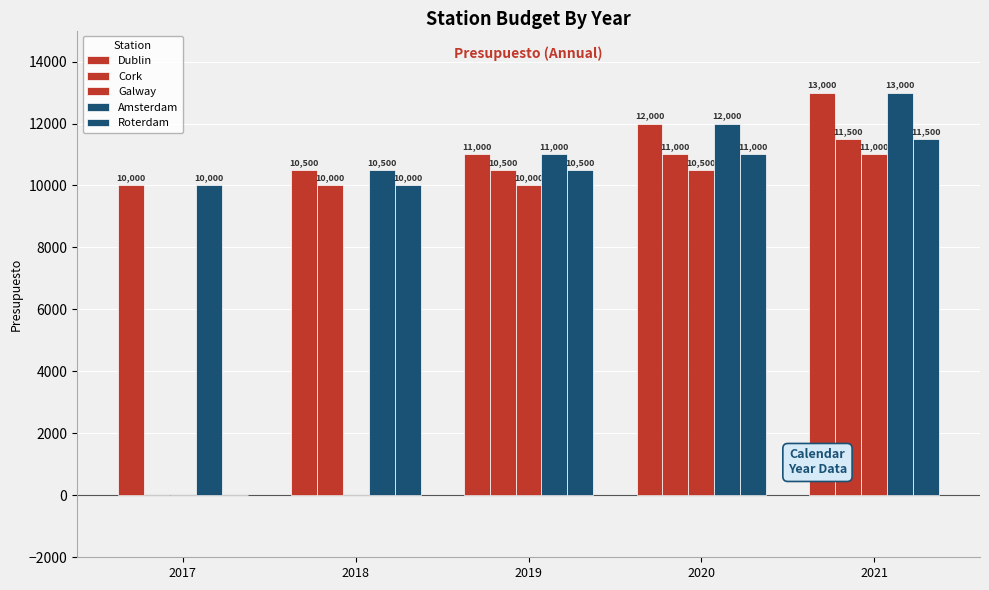

How many data points does each series have?

5